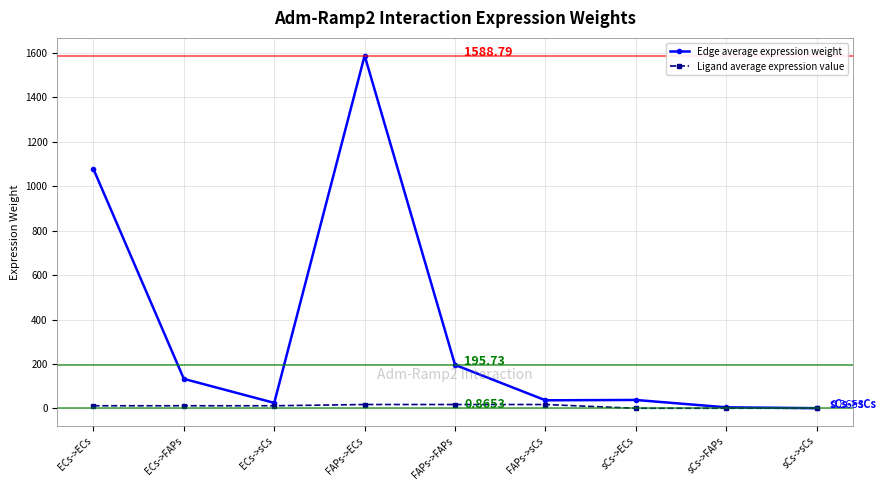

What is the difference between the highest and lowest values at ECs->FAPs?

121.0